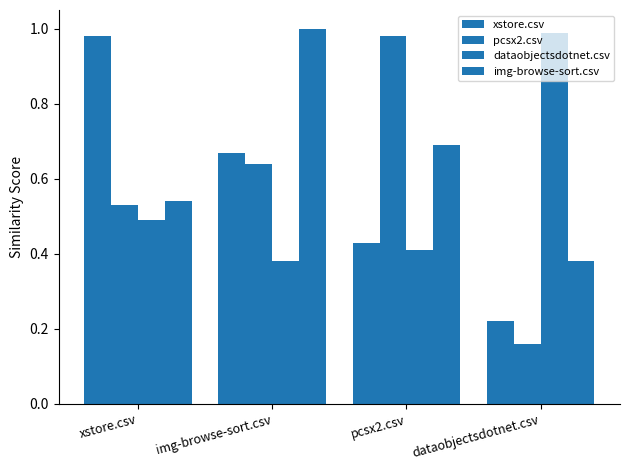

How many bars are there in each group?

4